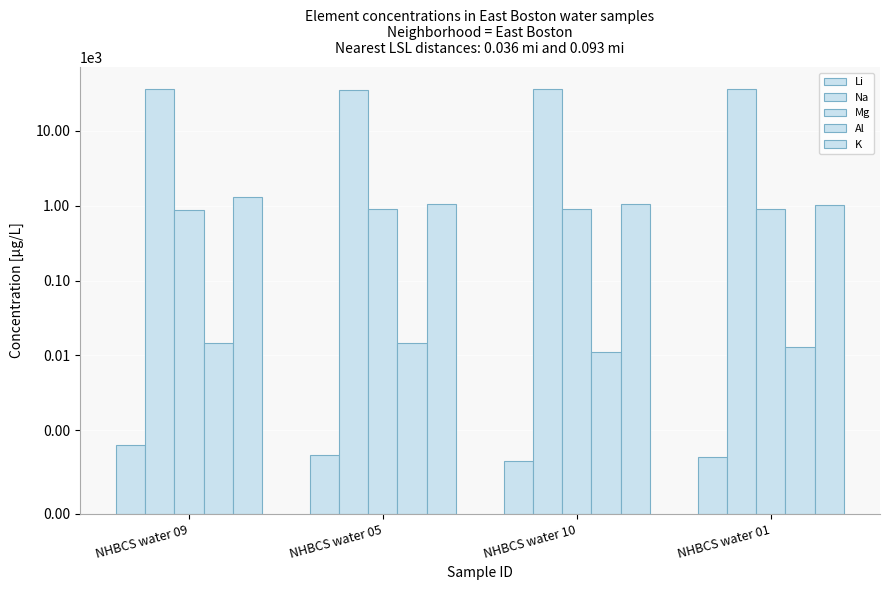

What is the label of the 2nd bar from the right?

NHBCS water 10